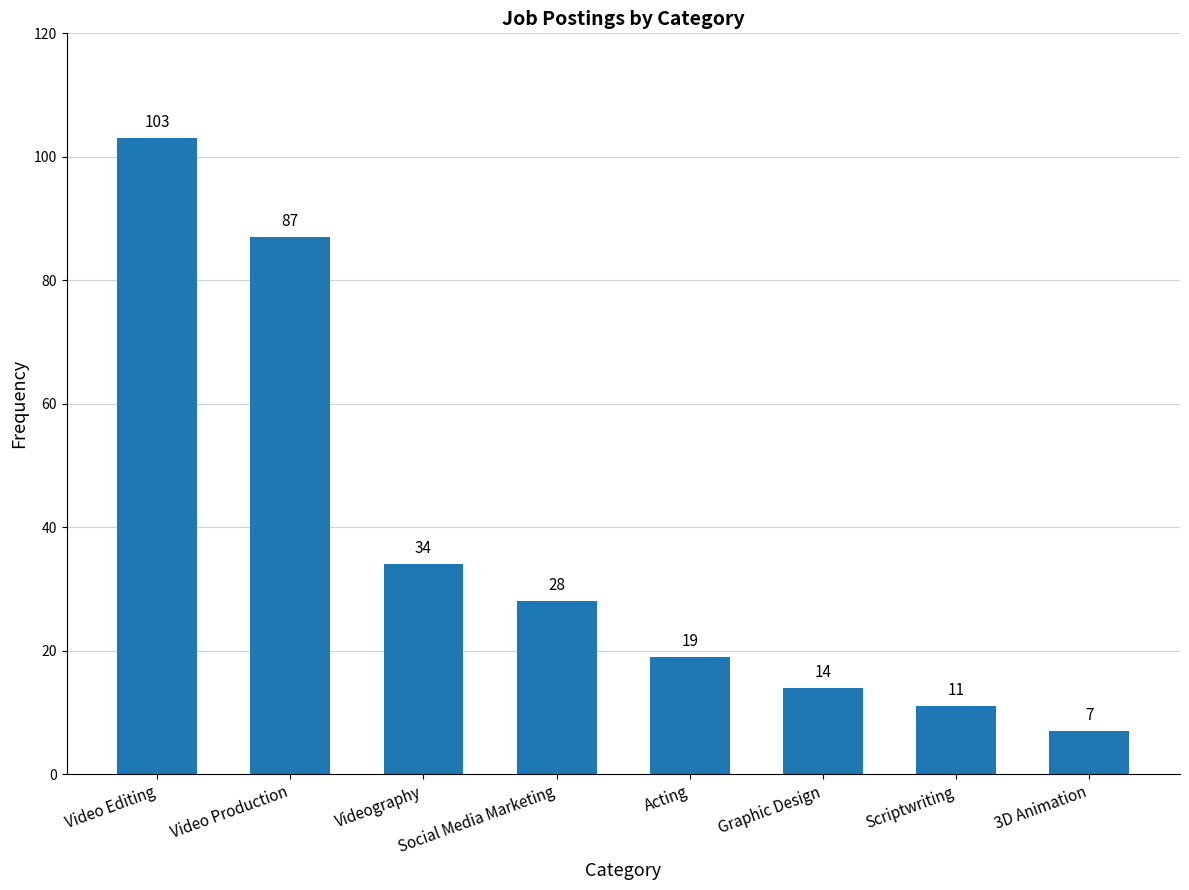

The value at Videography is 12. True or false?

False